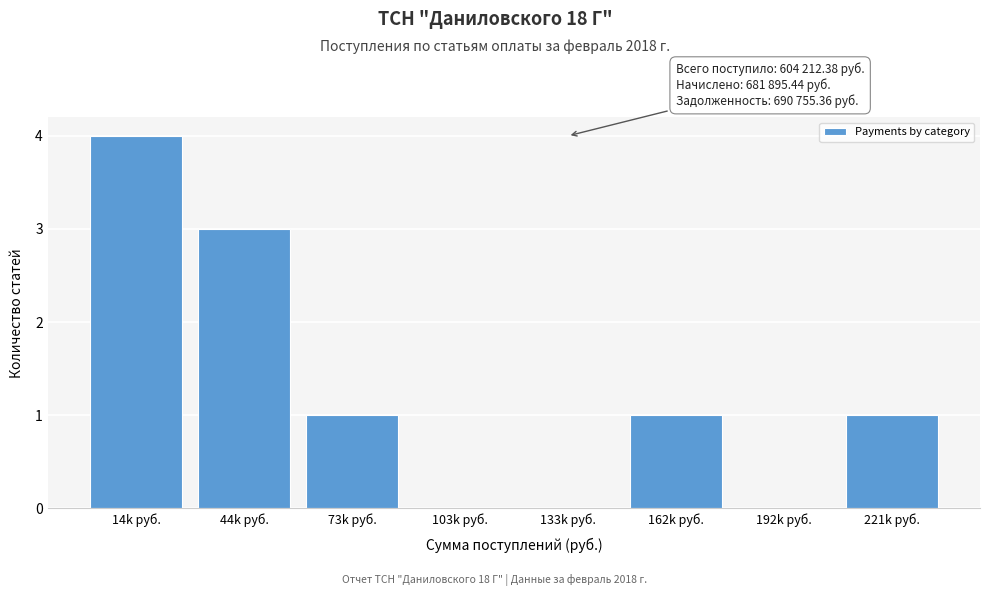

Reading left to right, list all the values displayed in this chart.

14k руб.=4	44k руб.=3	73k руб.=1	103k руб.=0	133k руб.=0	162k руб.=1	192k руб.=0	221k руб.=1